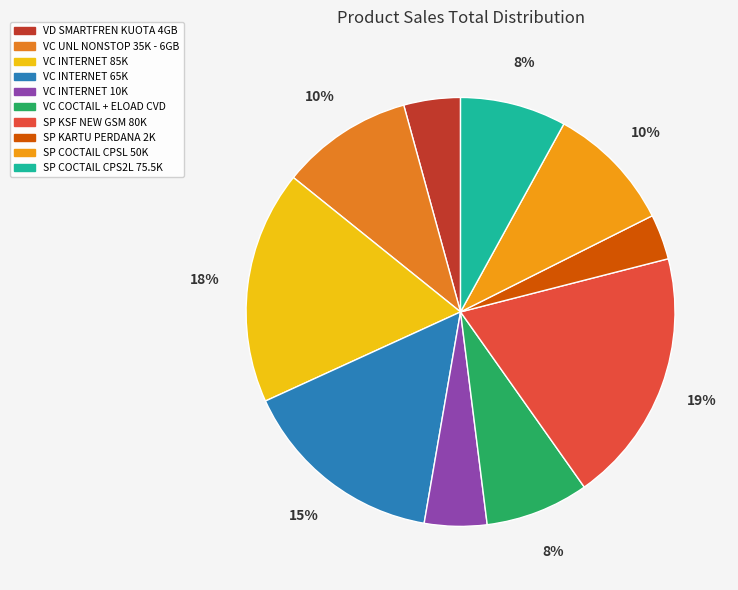

Count the number of slices in the pie.

10